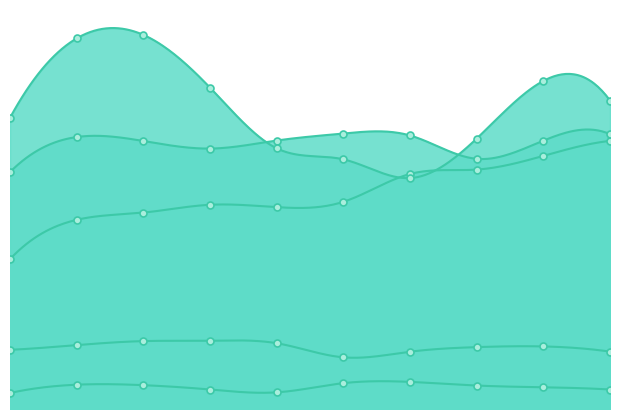

What are all the series names shown in the legend?

Aggravated Assault, Aggravated Battery, Criminal Sexual Assault, Homicide, Robbery